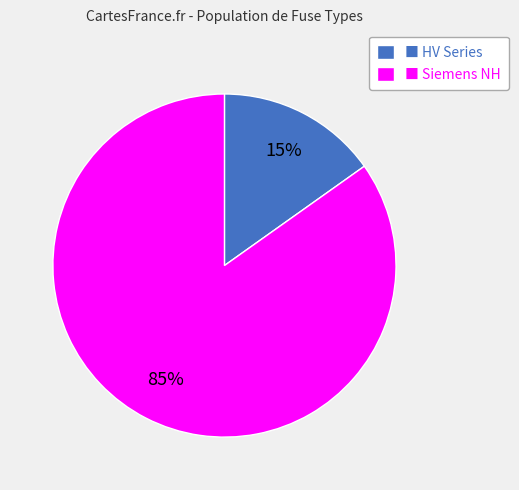

Rank the categories by value from lowest to highest.

■ HV Series, ■ Siemens NH